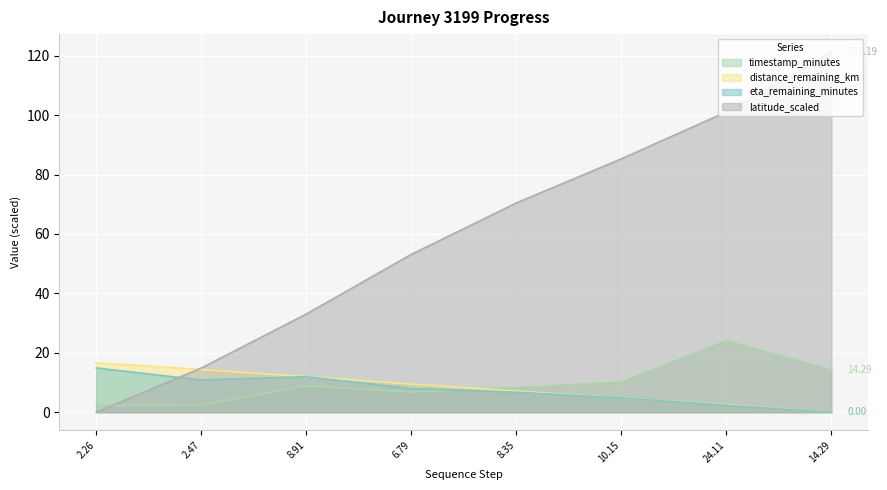

Reading right to left, list all the values displayed in this chart.

timestamp_minutes: 14.3	24.1	10.2	8.3	6.8	8.9	2.5	2.3
distance_remaining_km: 0.0	2.5	4.8	7.1	9.5	12.0	14.4	16.7
eta_remaining_minutes: 0.0	2.3	4.8	6.7	8.0	11.9	10.8	14.9
latitude: 121.2	101.1	85.3	70.4	53.1	33.0	14.9	0.0